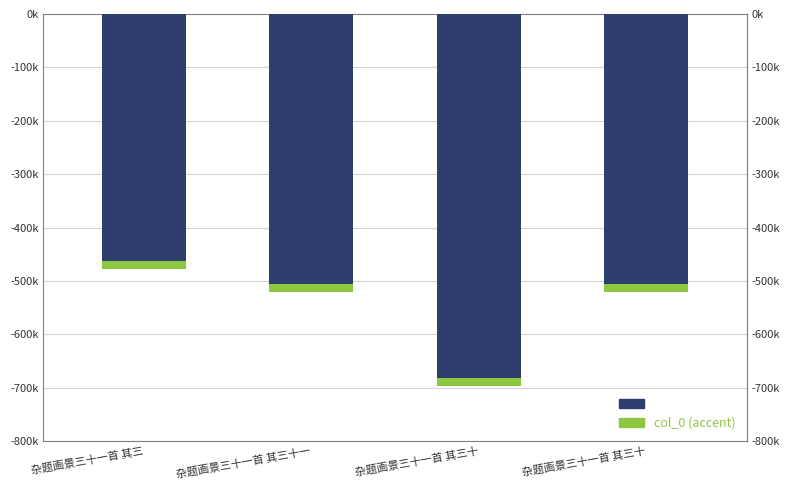

Reading left to right, what are all the values shown in this chart?

-478339	-520963	-696944	-520962